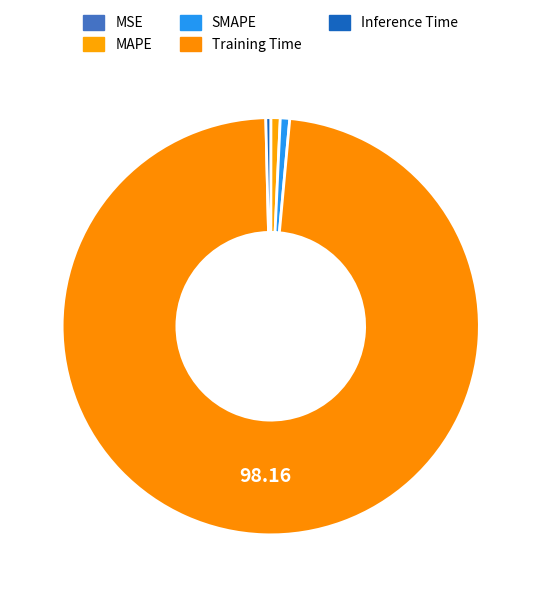

What is the smallest slice in the pie chart?

MSE